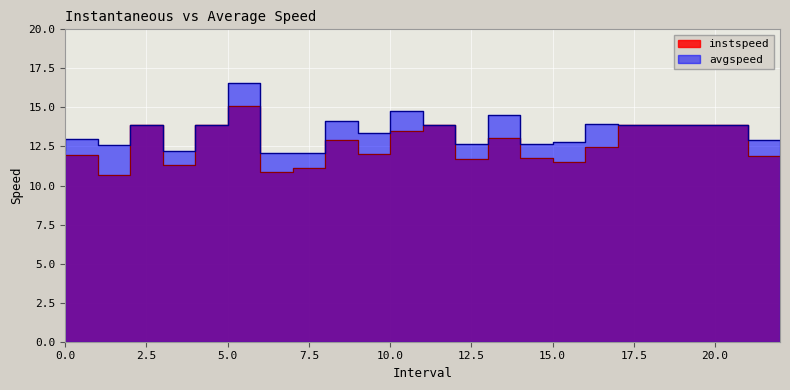

What is the label of the 17th point from the left?

16.0